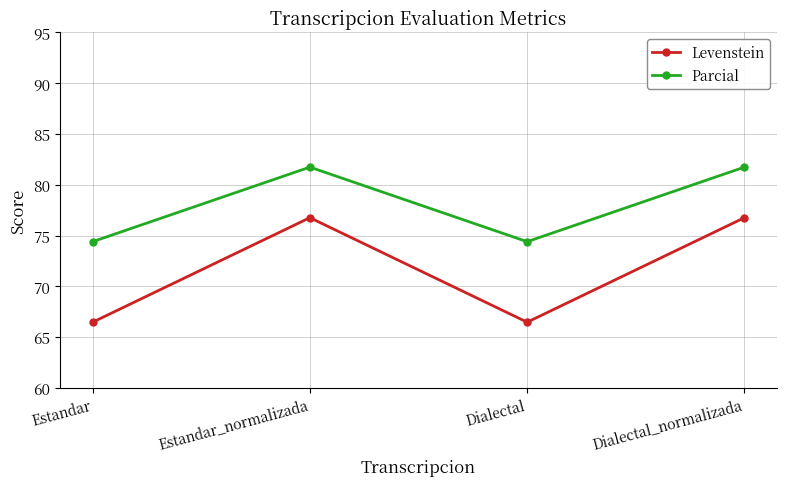

The Levenstein series shows 107.5 at Estandar. True or false?

False